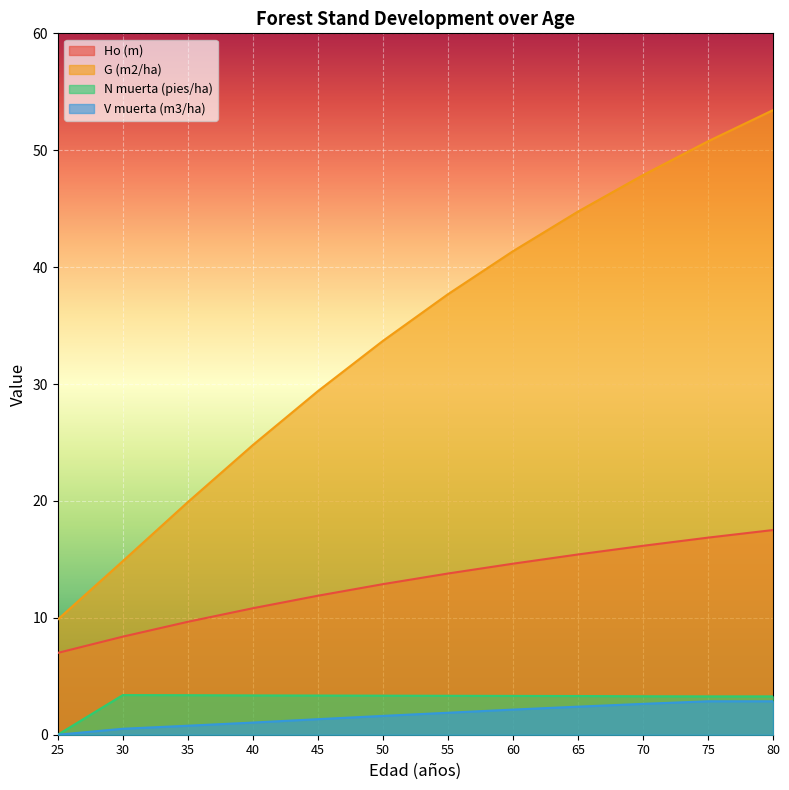

The value of V muerta (m3/ha) at 40 is 1.0. True or false?

True